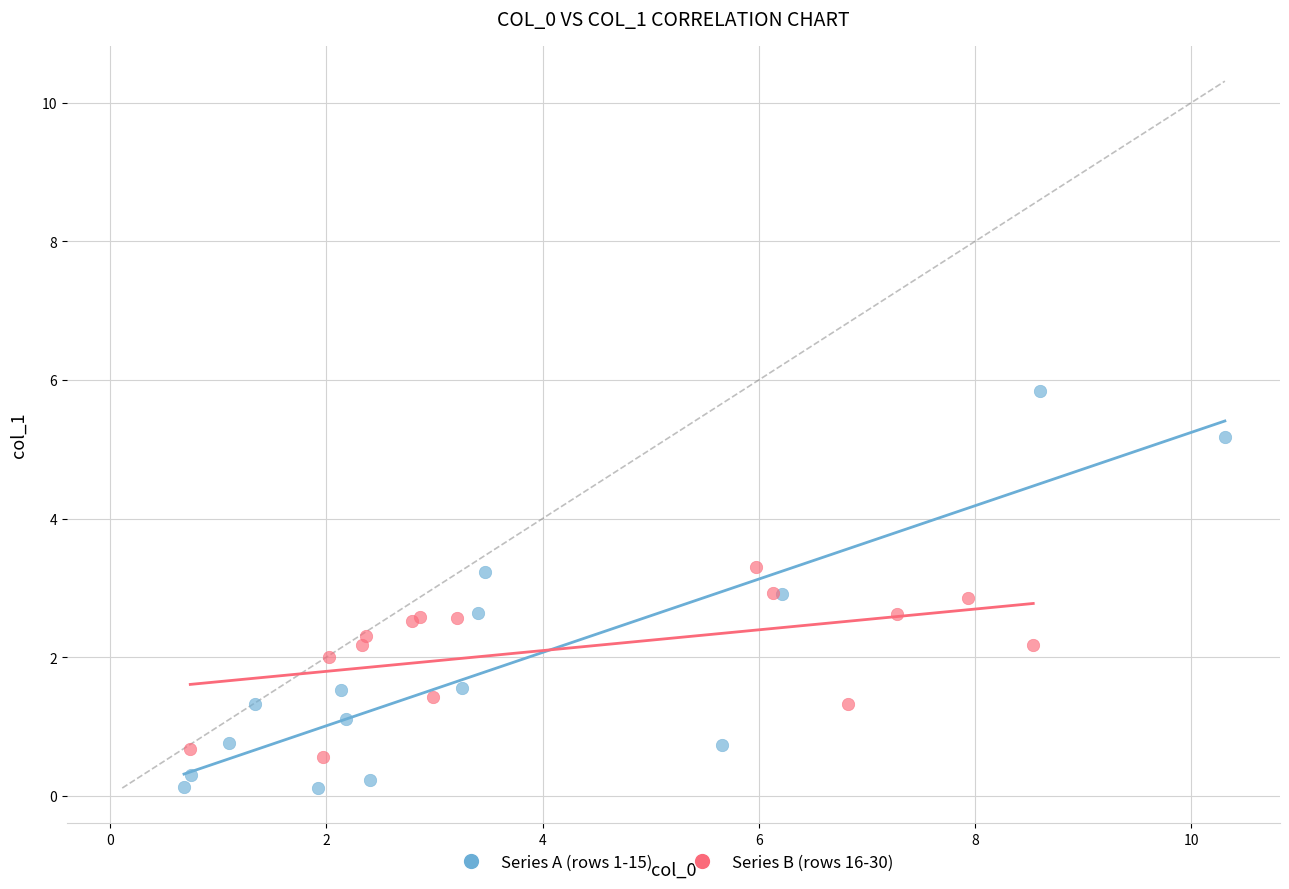

Which series has the largest Y range (max minus min)?

Series A (rows 1-15)